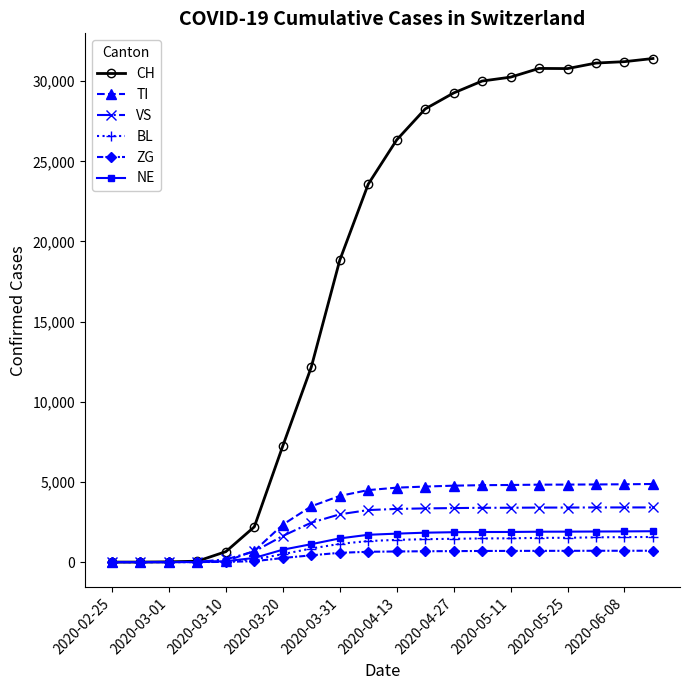

What is the greatest value displayed?

31414